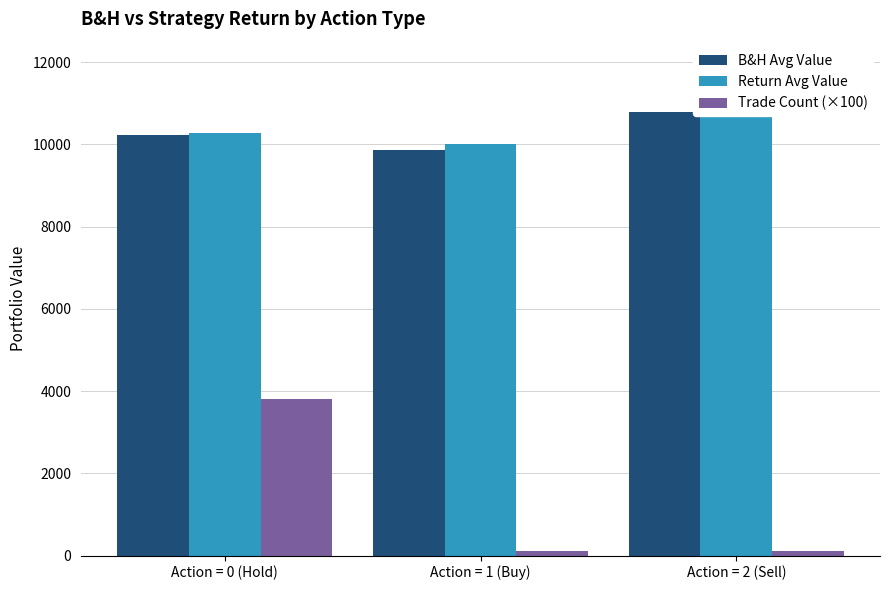

Reading right to left, transcribe all the data shown in this chart.

B&H Avg Value: Action = 2 (Sell)=10800.4	Action = 1 (Buy)=9872.4	Action = 0 (Hold)=10221.6
Return Avg Value: Action = 2 (Sell)=10752.0	Action = 1 (Buy)=10000.0	Action = 0 (Hold)=10271.4
Trade Count (×100): Action = 2 (Sell)=100.0	Action = 1 (Buy)=100.0	Action = 0 (Hold)=3800.0